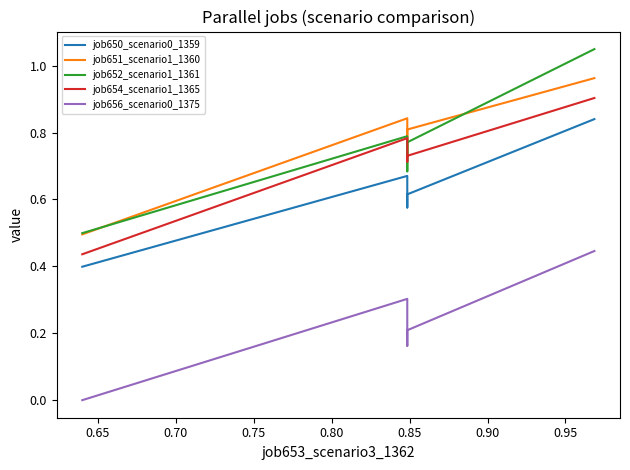

True or false: job656_scenario0_1375 and job652_scenario1_1361 cross at least once.

False